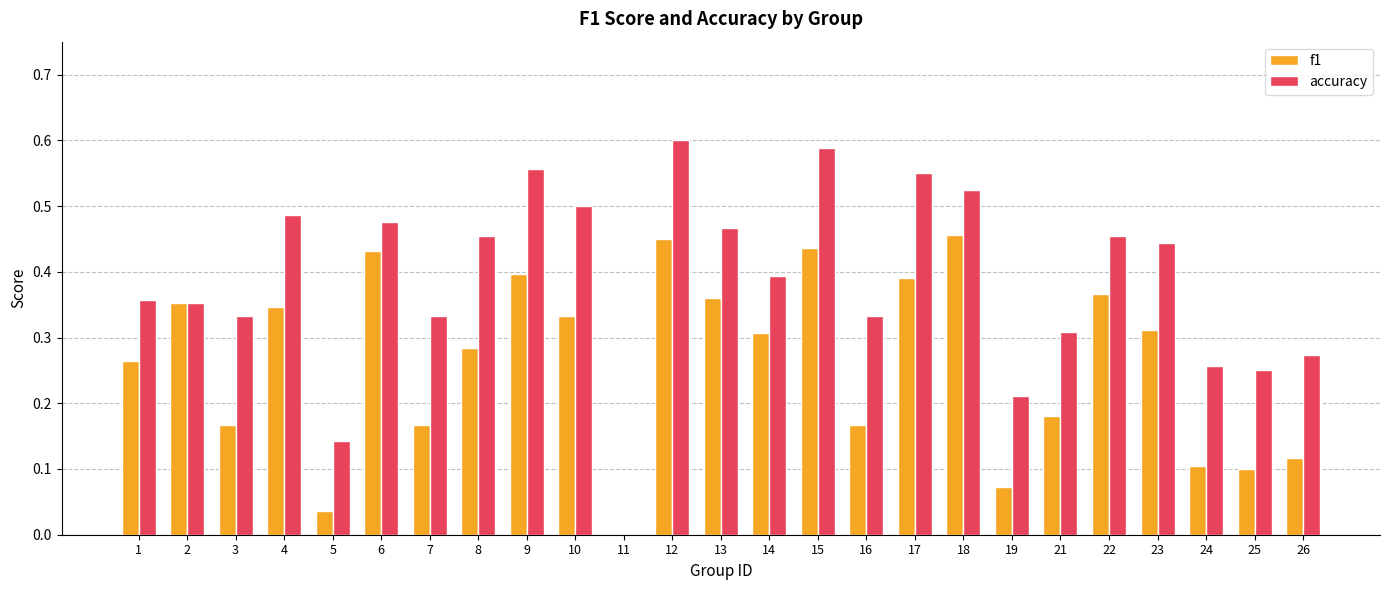

Which series changed the most between 7 and 8?

accuracy